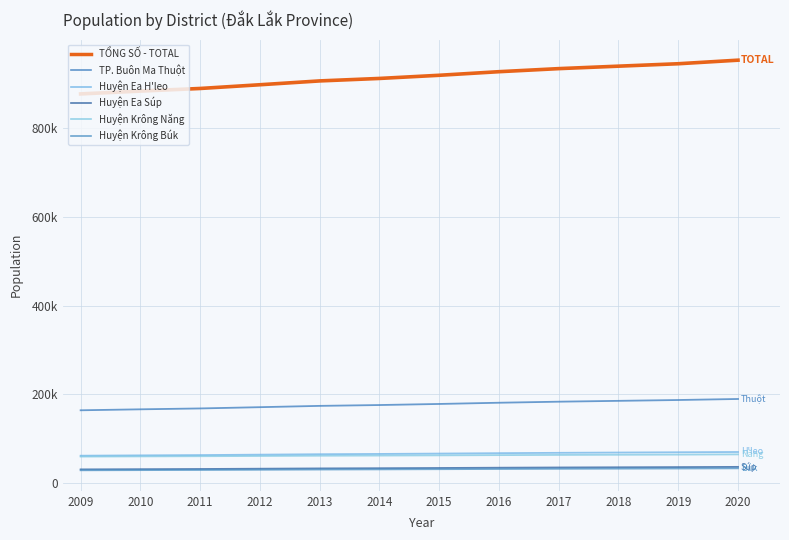

Is the value of Huyện Krông Búk at 2016 greater than the value of Huyện Krông Năng at 2011?

No